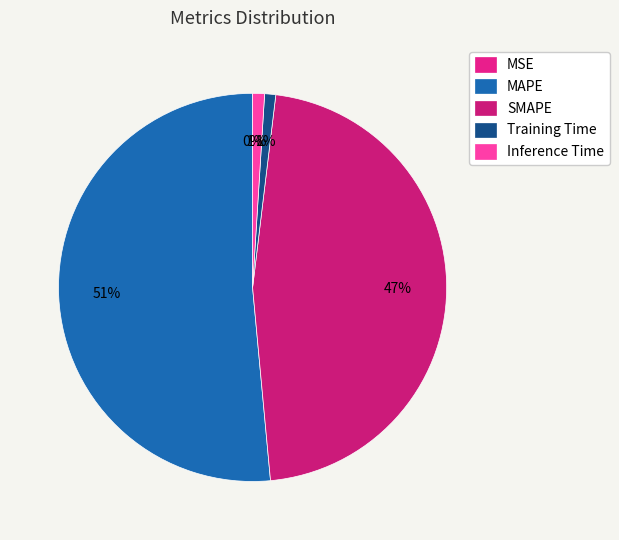

Which slice is the largest?

MAPE